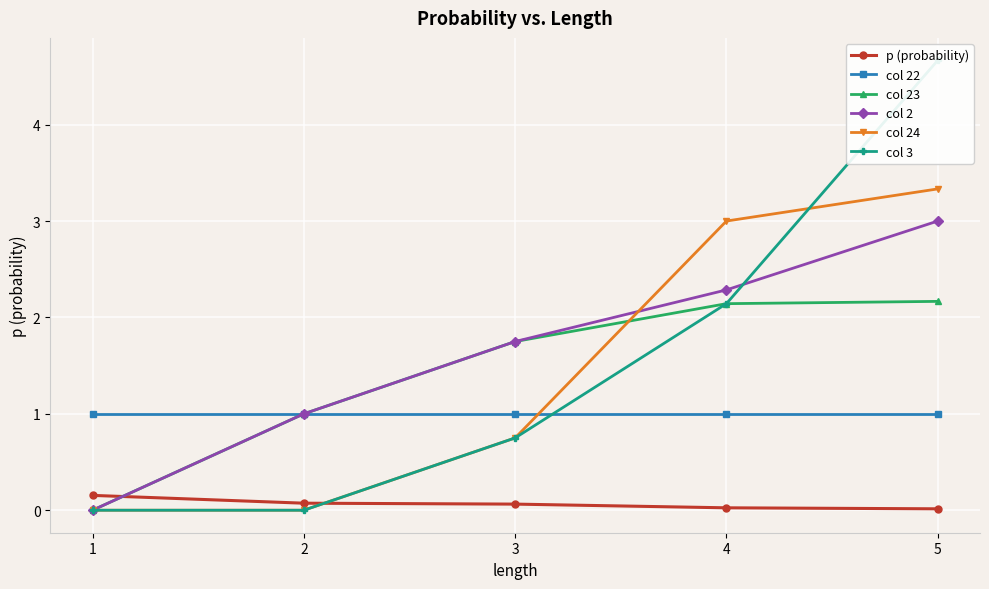

At which label is p (probability) closest to 0?

5